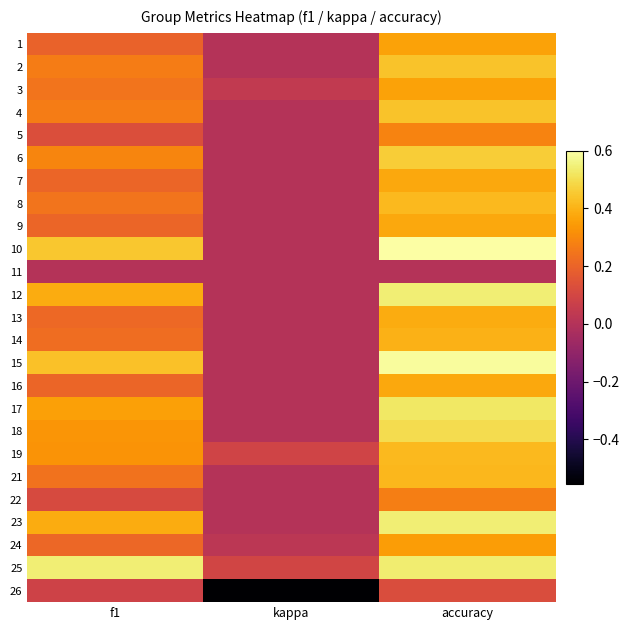

Which label corresponds to the largest value in the chart?

accuracy